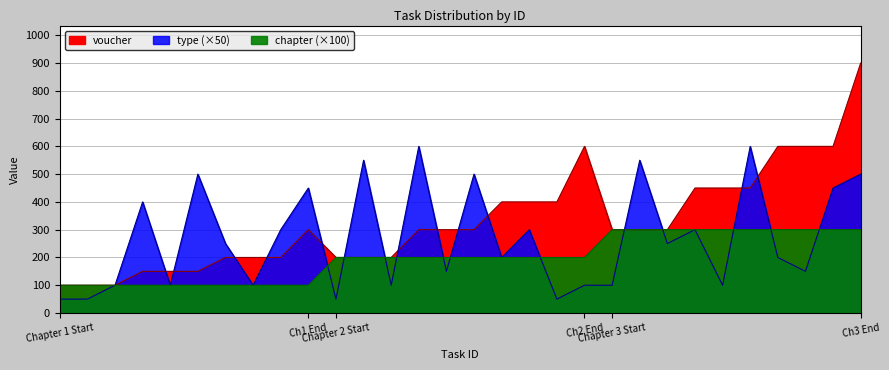

True or false: type has more than 2 points higher than both neighbors.

True